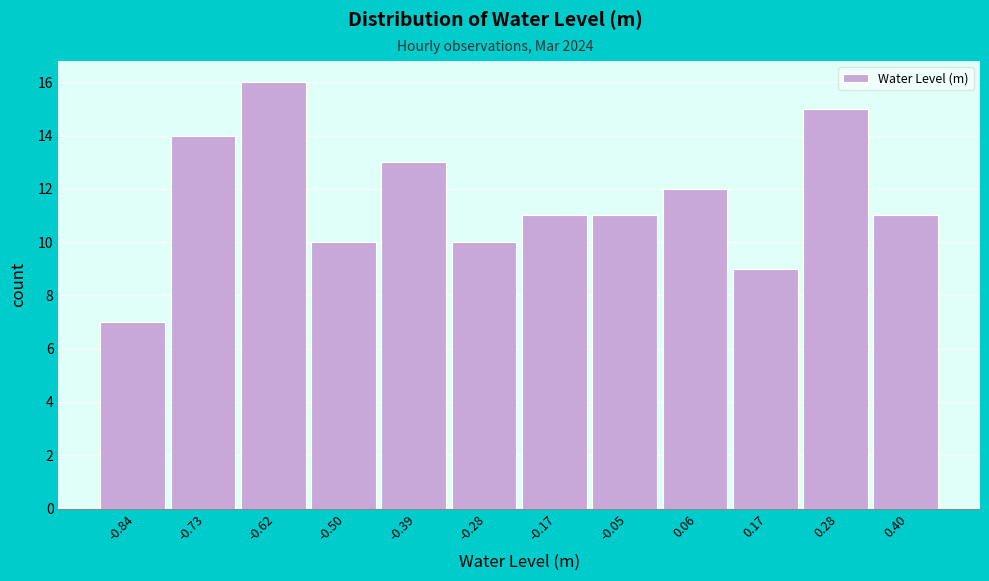

Reading left to right, list every bar in this chart as the range it spans on the x-axis followed by its height. Neither the bar edges nor the heights are printed on the chart, so give them approximately, as read against the axes.

-0.90 to -0.78: 7
-0.78 to -0.68: 14
-0.68 to -0.56: 16
-0.56 to -0.44: 10
-0.44 to -0.34: 13
-0.34 to -0.22: 10
-0.22 to -0.10: 11
-0.10 to 0.00: 11
0.00 to 0.12: 12
0.12 to 0.22: 9
0.22 to 0.34: 15
0.34 to 0.46: 11